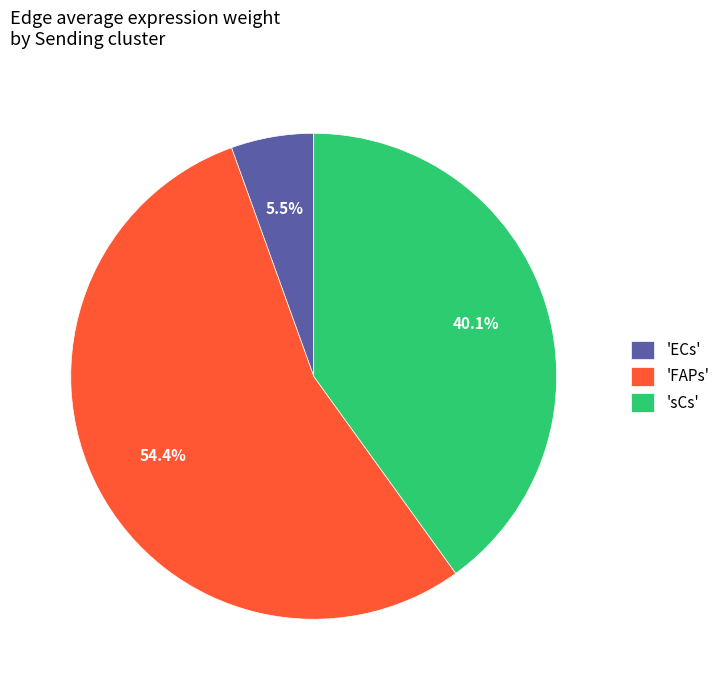

Combined, what portion of the pie is 'FAPs' and 'sCs'?

94.5%